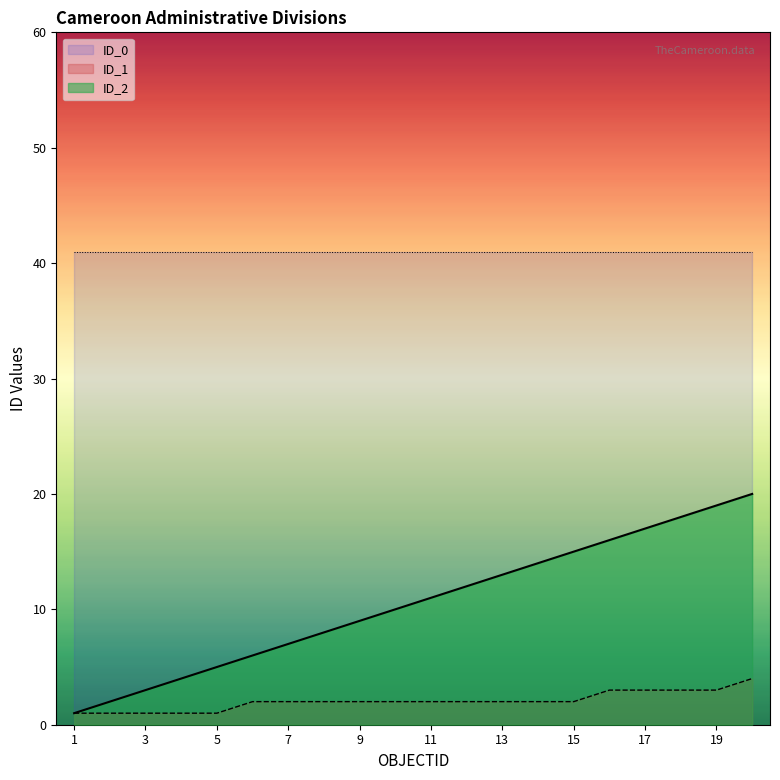

What is the sum of all ID_1 values?

41